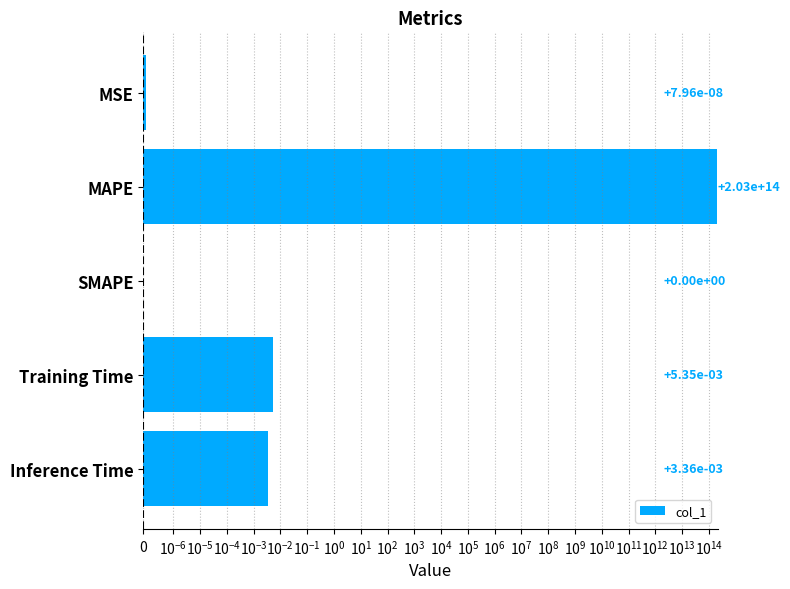

What is the average value?

40512360152440.6